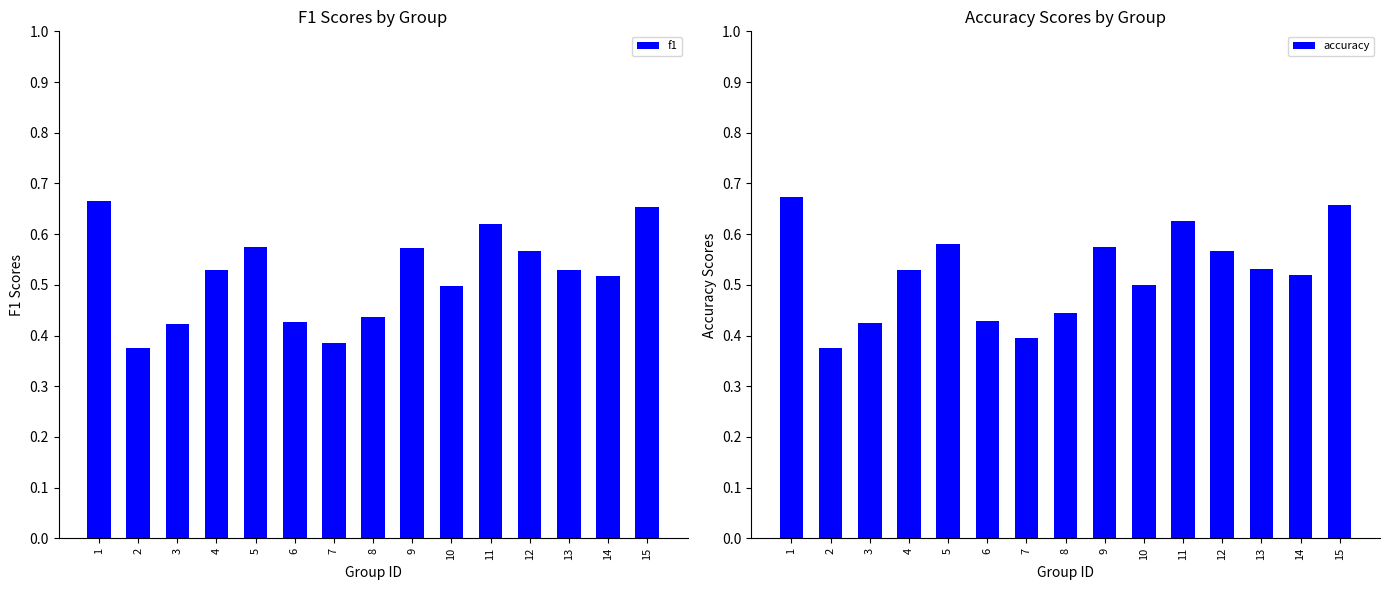

At how many categories does at least one series exceed 0?

15